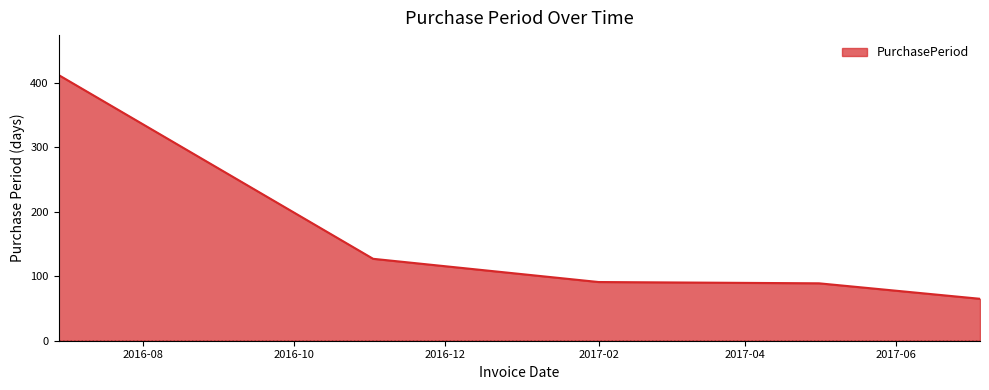

Reading right to left, list all the values displayed in this chart.

65	89	91	127	412